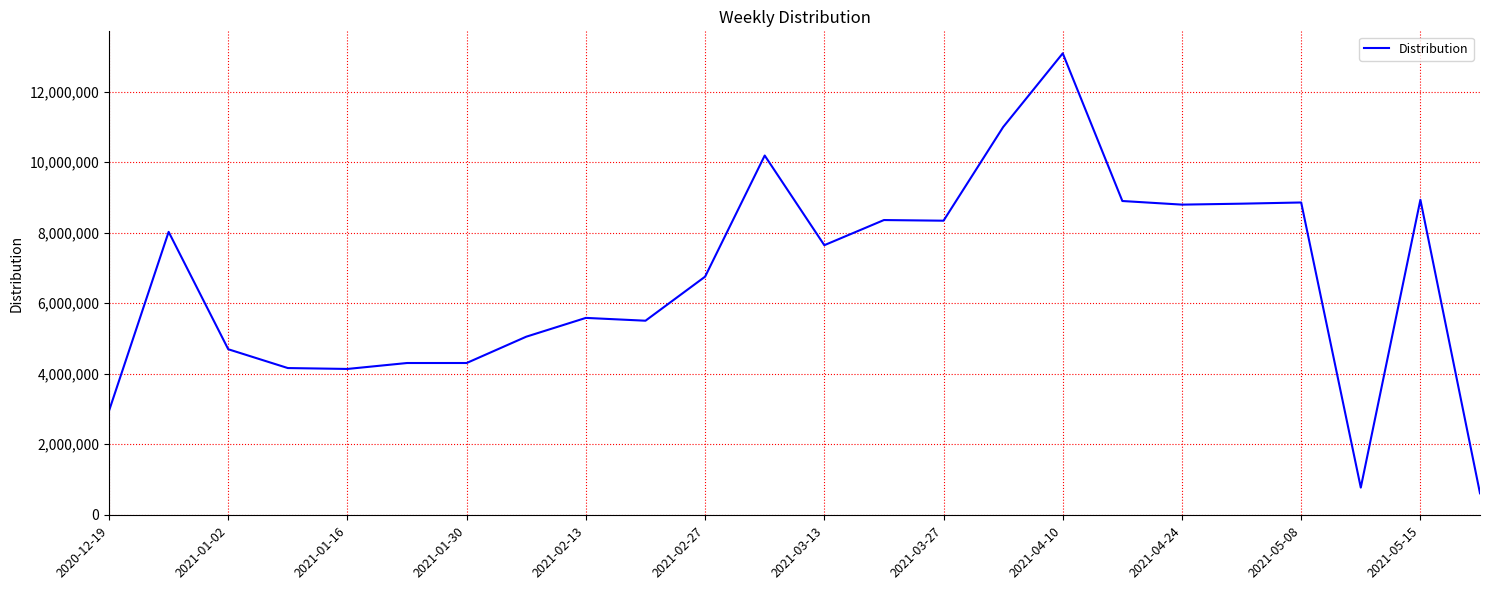

What is the difference between the maximum and minimum values?

12481960